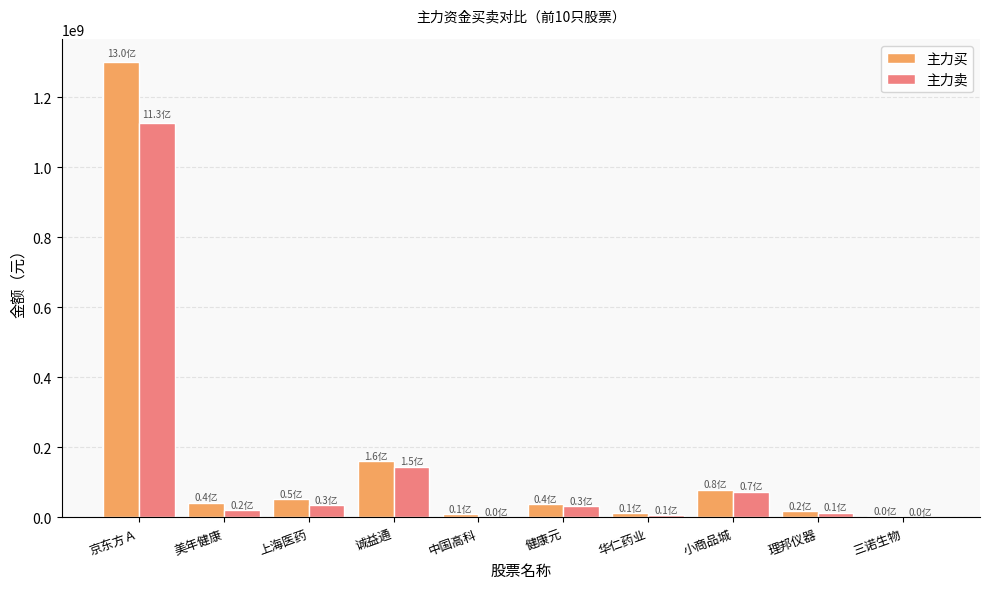

Is the value of 主力买 at 上海医药 greater than the value of 主力卖 at 健康元?

Yes